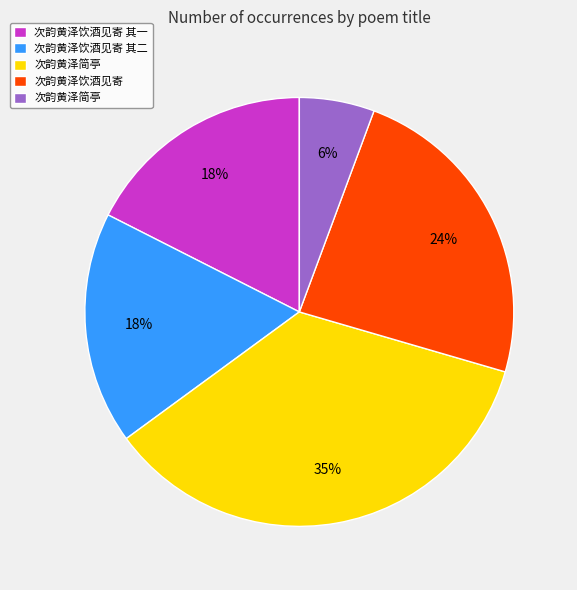

Does any single category account for the majority?

No